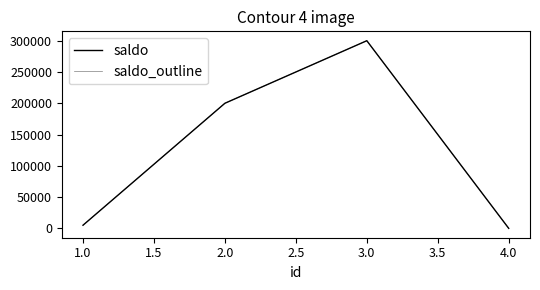

At how many categories does at least one series exceed 222238?

1